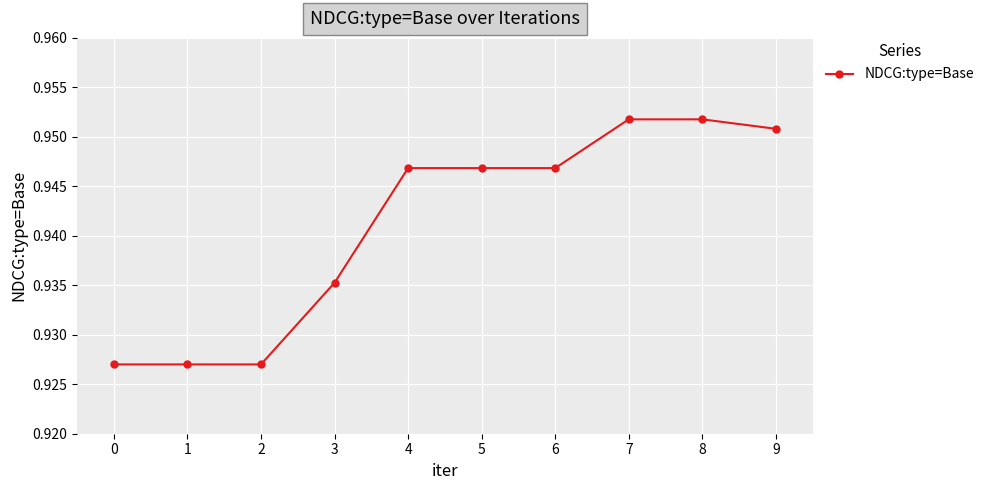

Count the values in the range 0 to 1.

10